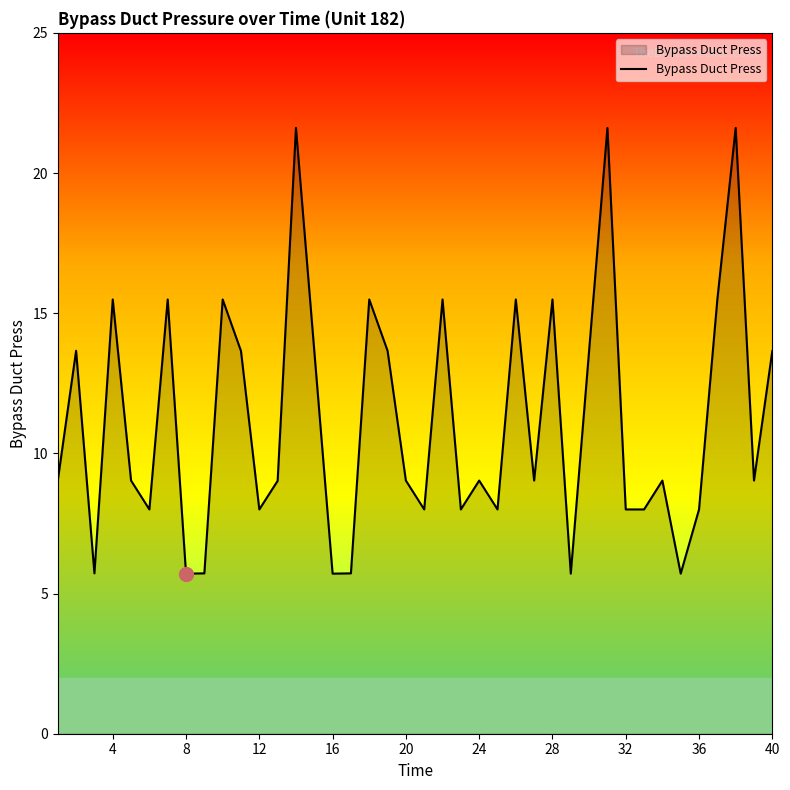

What is the greatest value displayed?

21.6